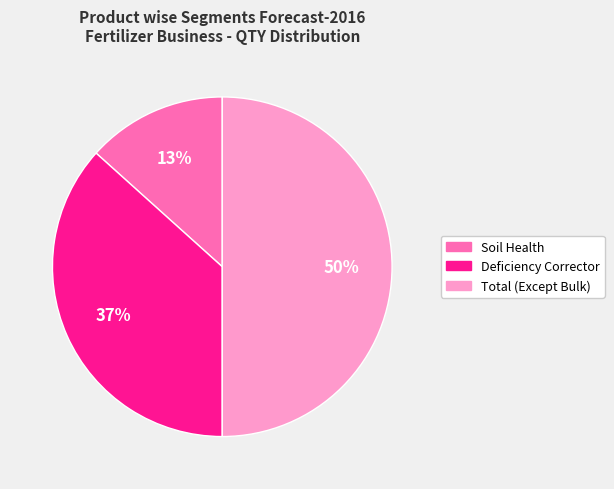

To the nearest percent, what is the difference between the largest and smallest slice percentages?

37%